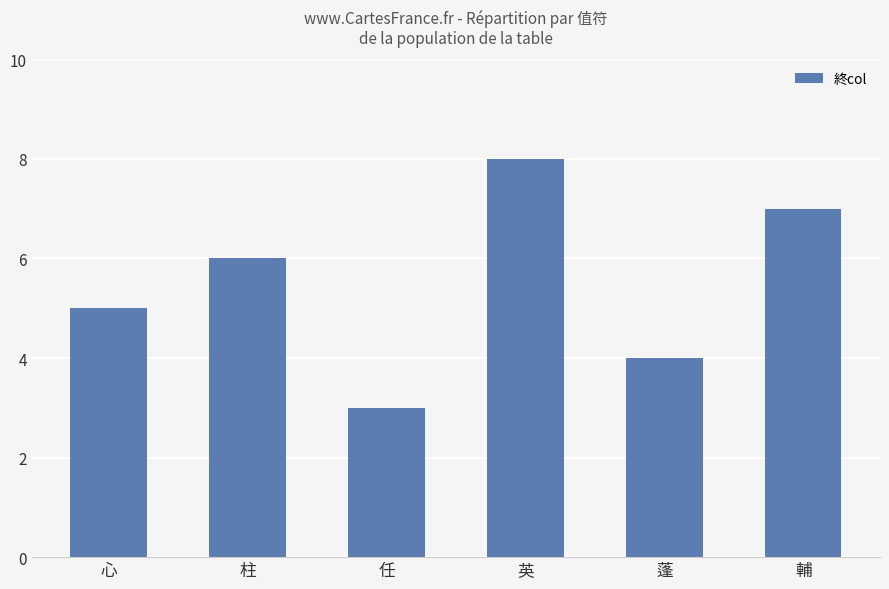

What value does the data have at 英?

8